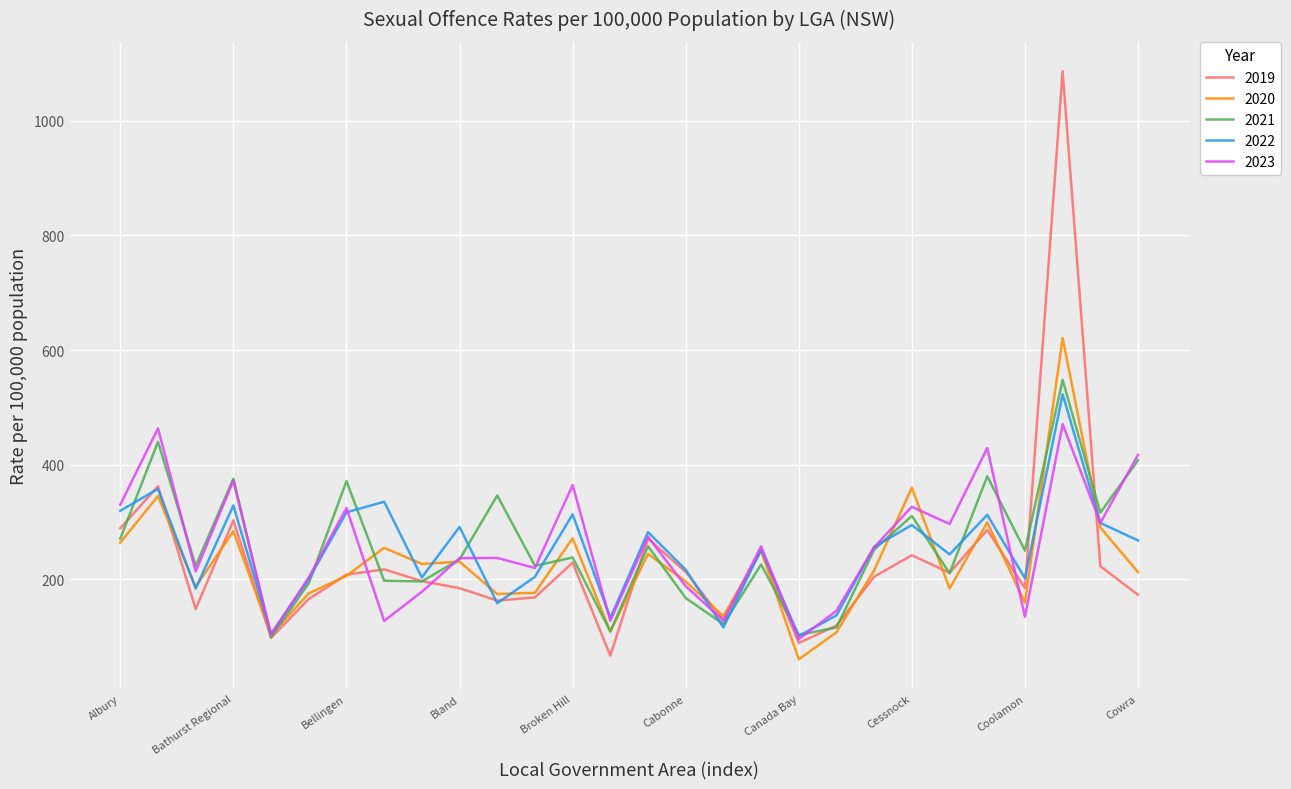

What is the greatest value displayed?

1086.7